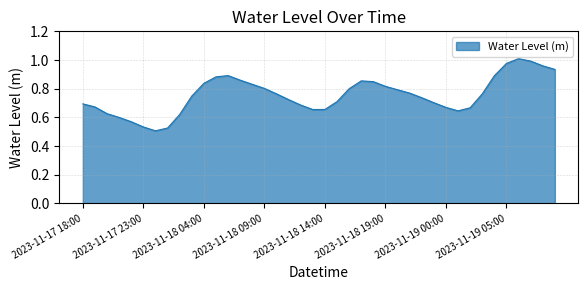

How many lines are shown in the chart?

1